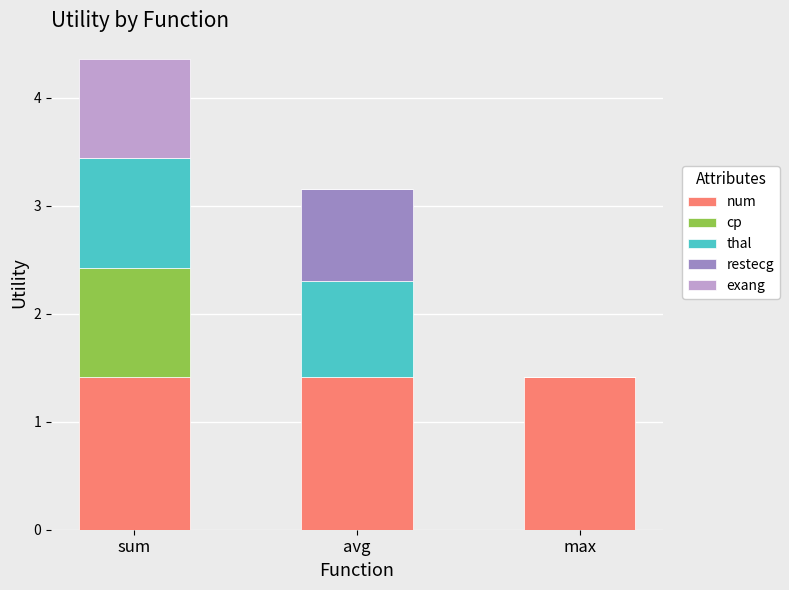

What is the total value across all series at max?

1.4